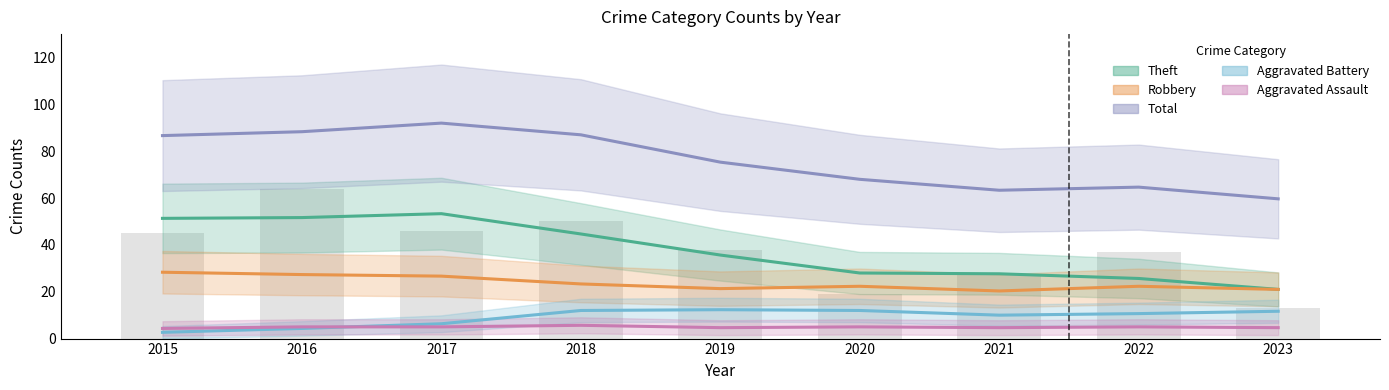

The Theft series shows 14.9 at 2019. True or false?

False